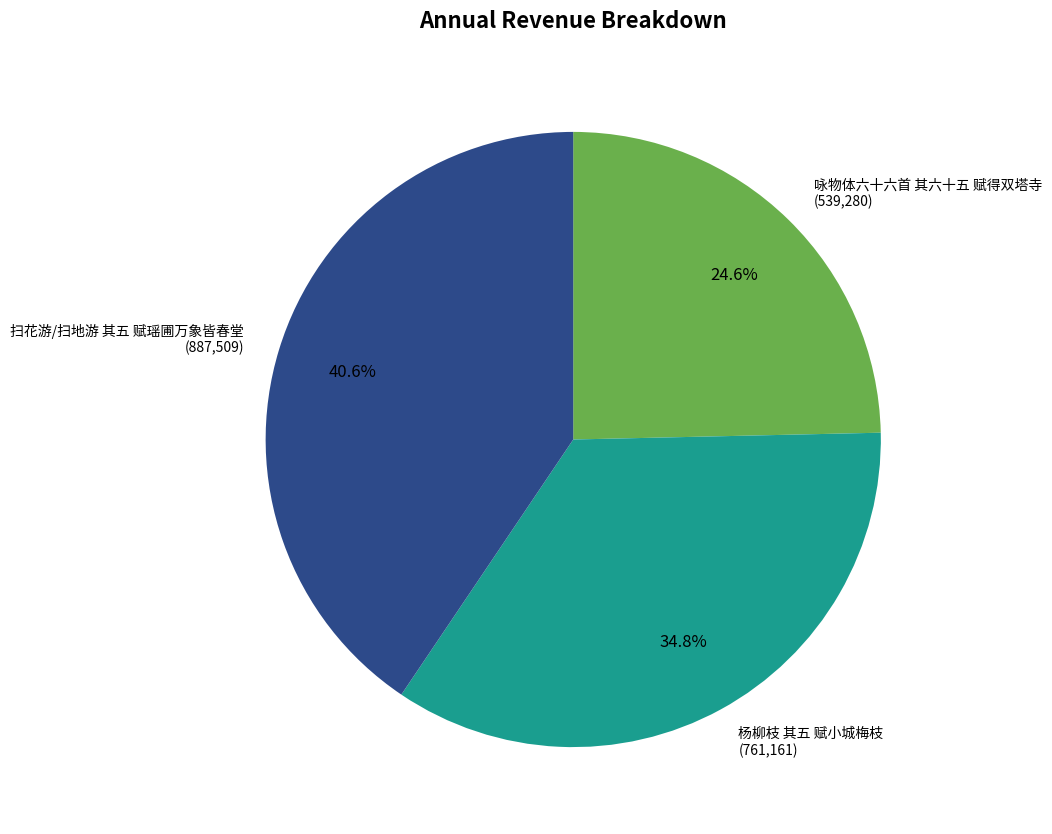

Is it true that 扫花游/扫地游 其五 赋瑶圃万象皆春堂 is 55% of the pie?

False